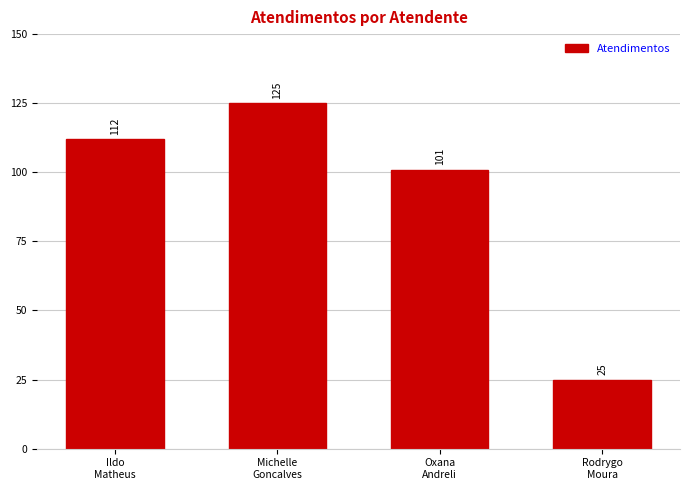

Between Oxana
Andreli and Rodrygo
Moura, which is larger?

Oxana
Andreli